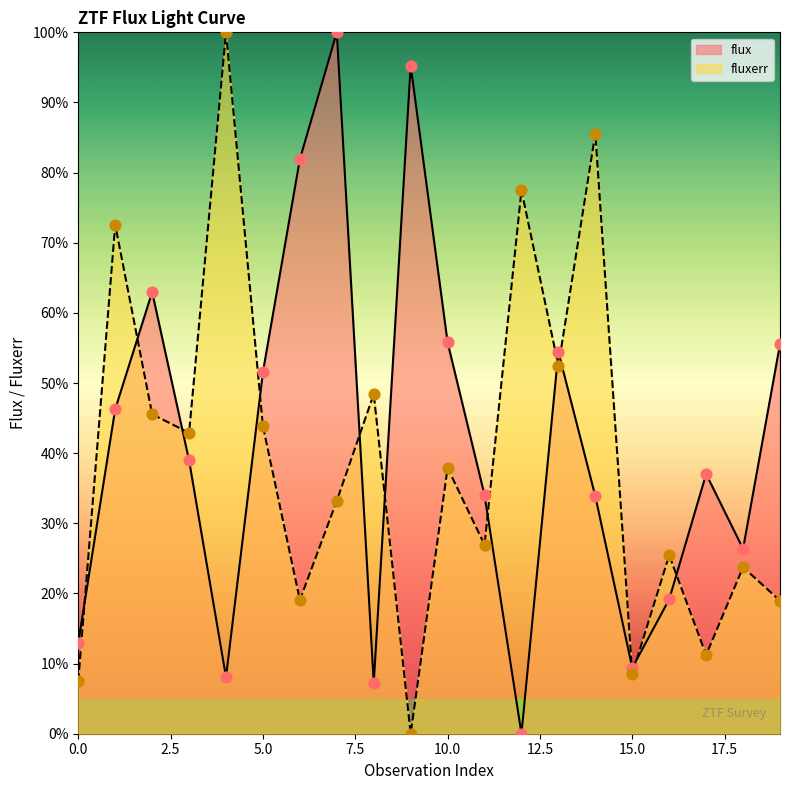

Which series contains the highest Y value?

flux